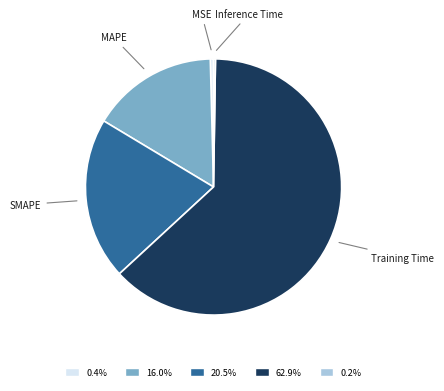

Which slice is the smallest?

Inference Time